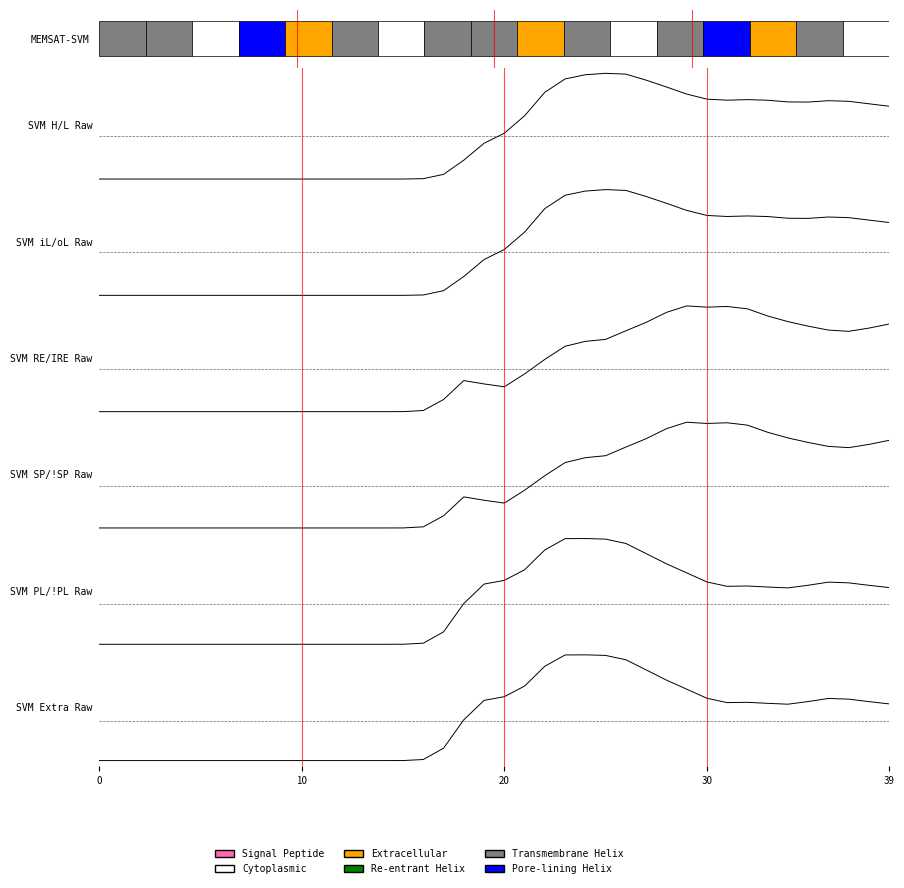

How many data points in C_SP_EBS_L are above 0?

22